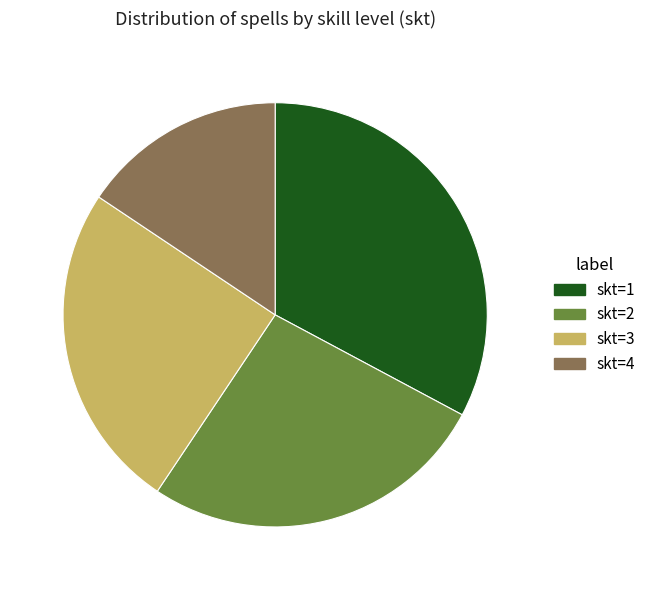

Is it true that skt=3 is 25% of the pie?

True